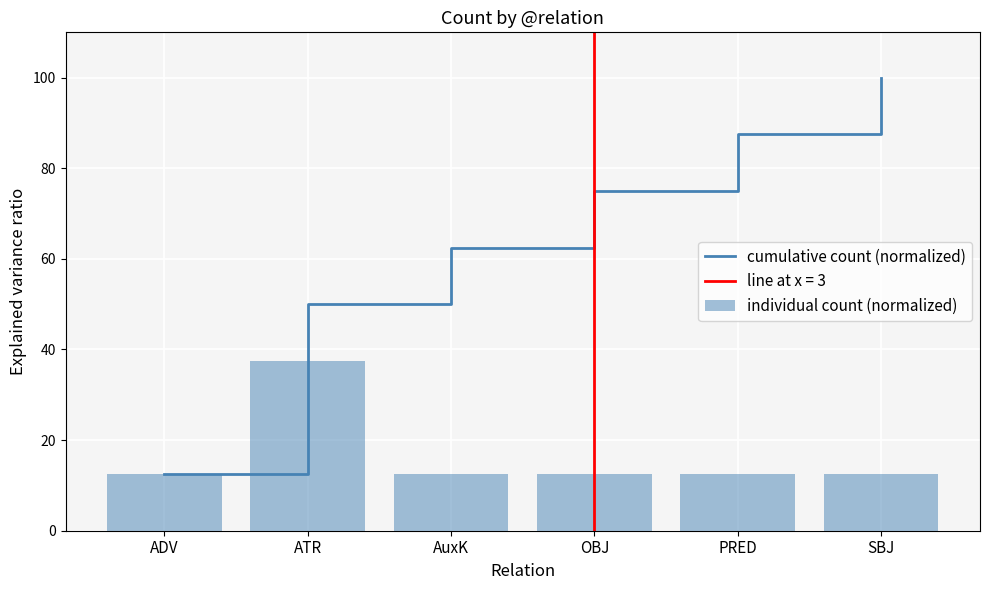

The value of cumulative count (normalized) at ADV is 20.9. True or false?

False